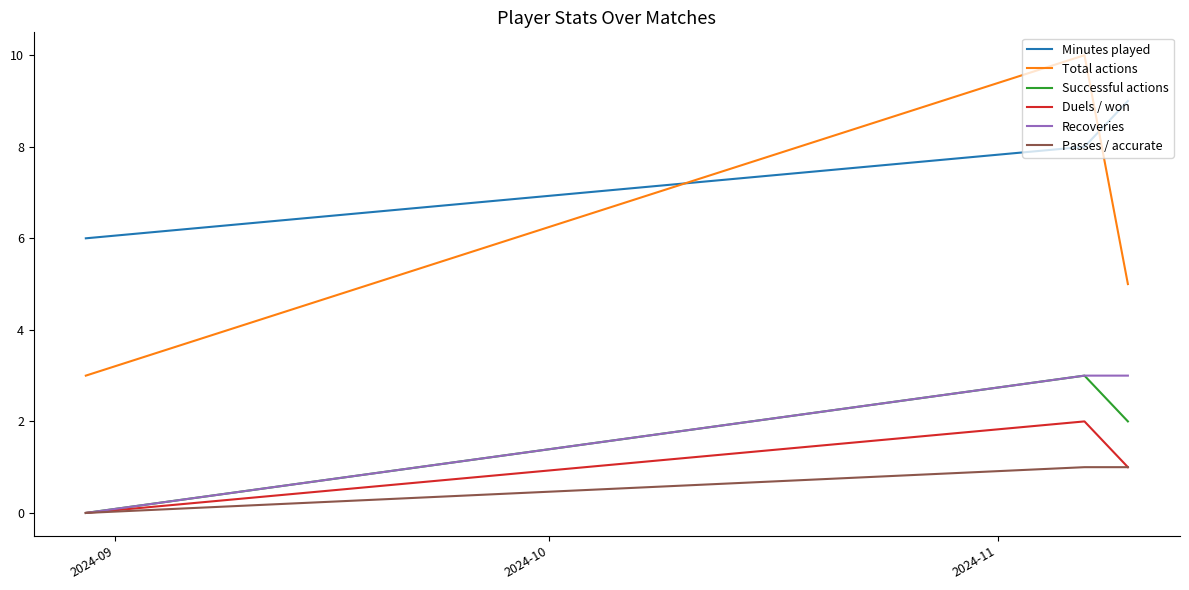

How many categories are shown in the chart?

3